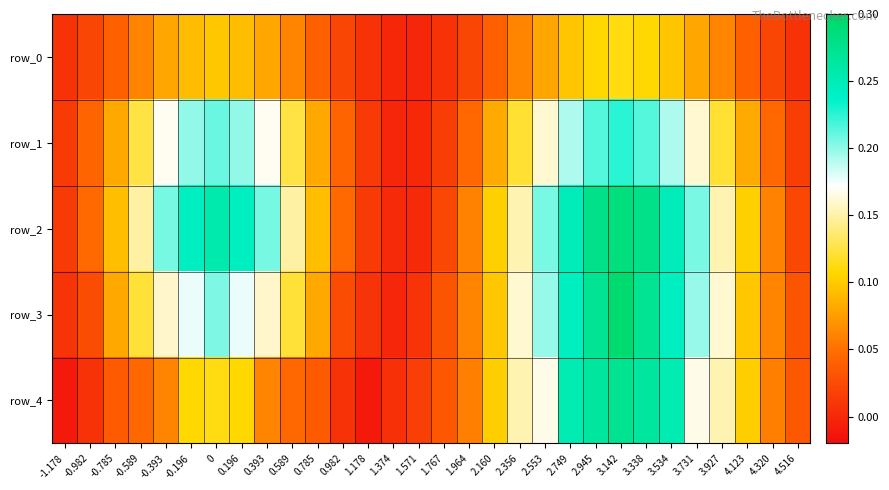

What is the maximum value for row_0?

0.1